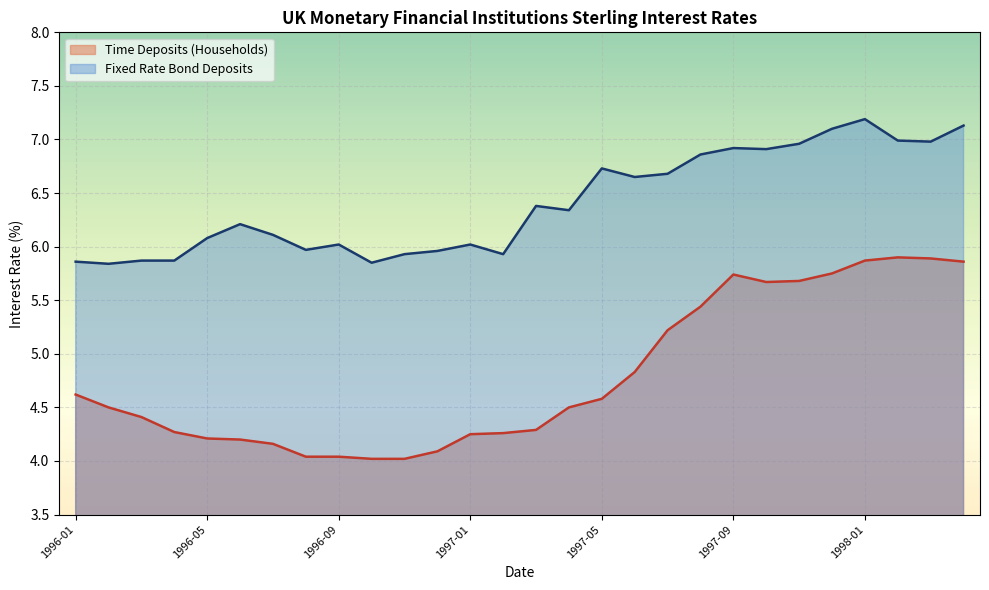

What is the average value of the Time Deposits (Households) series?

4.8